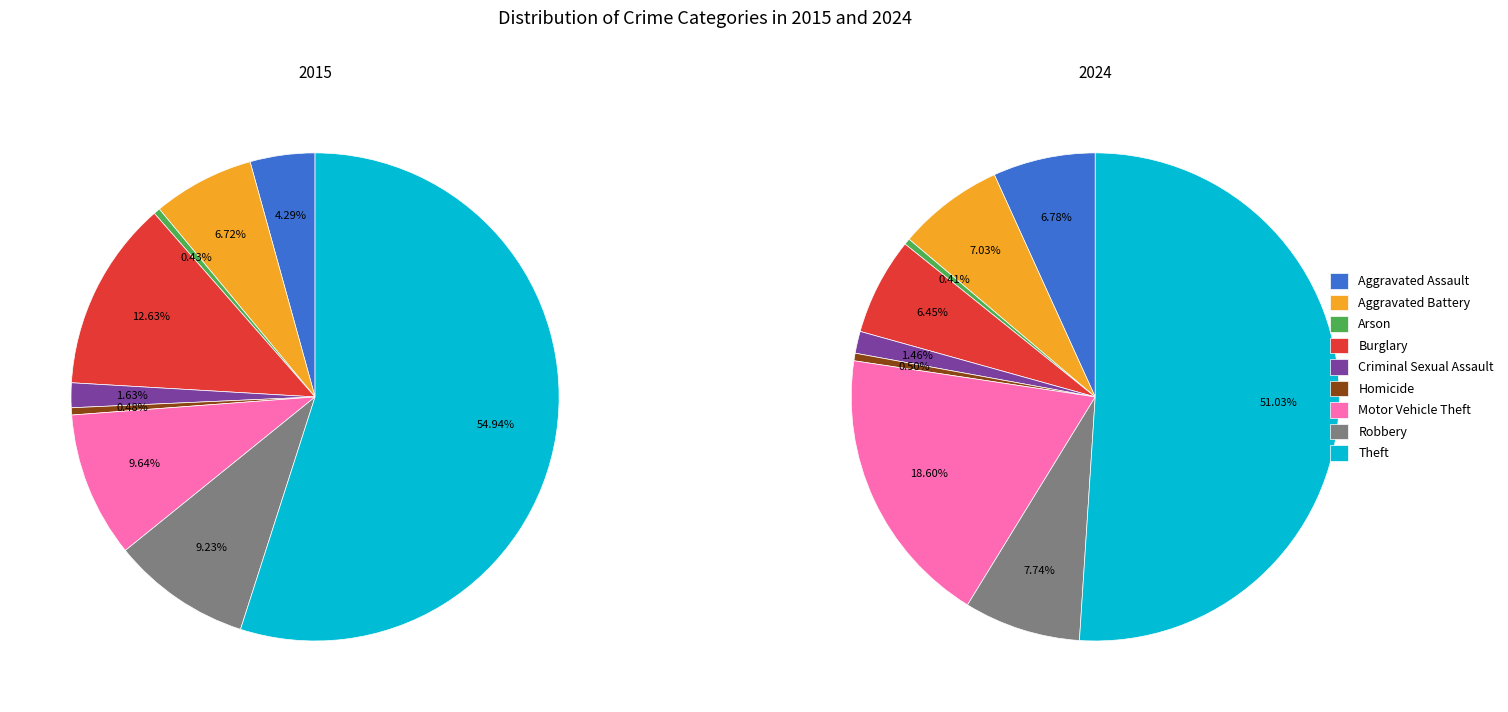

To the nearest percent, what is the average slice percentage?

11%